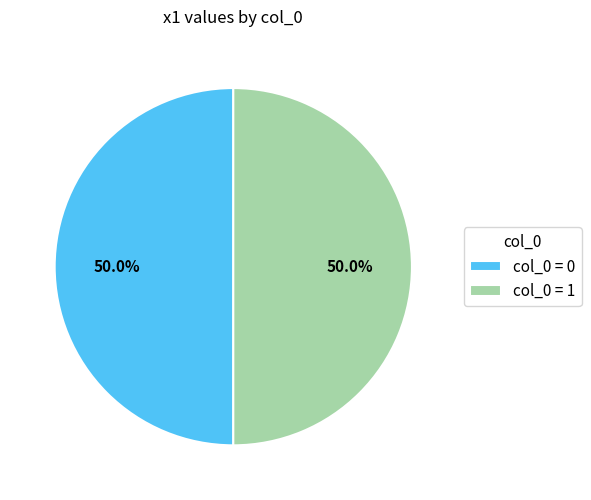

Is the sum of col_0 = 0 and col_0 = 1 greater than half?

Yes